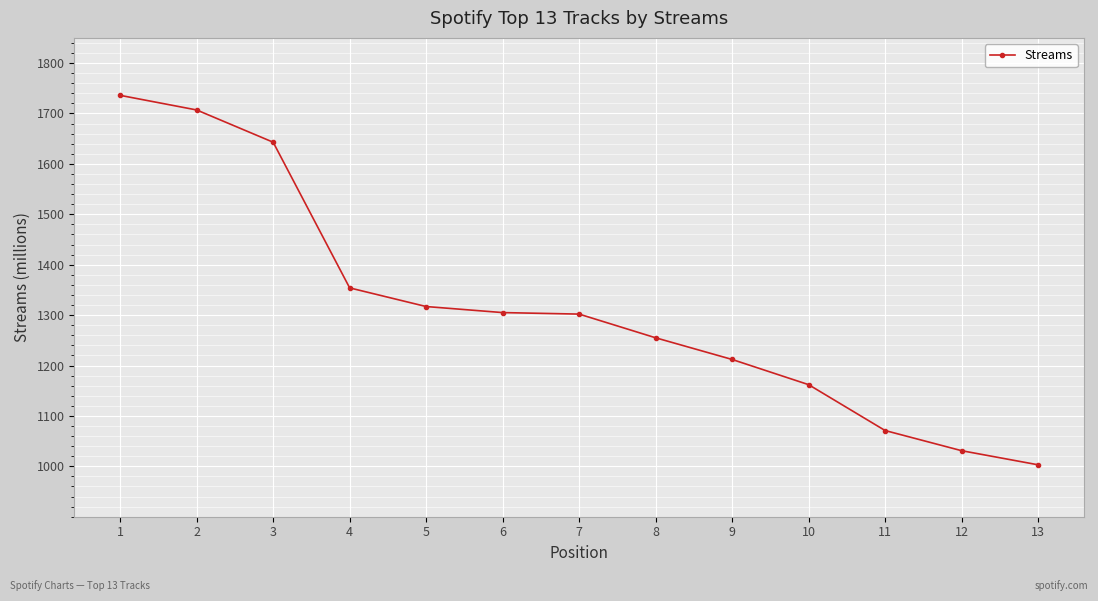

Count the number of categories in the chart.

13